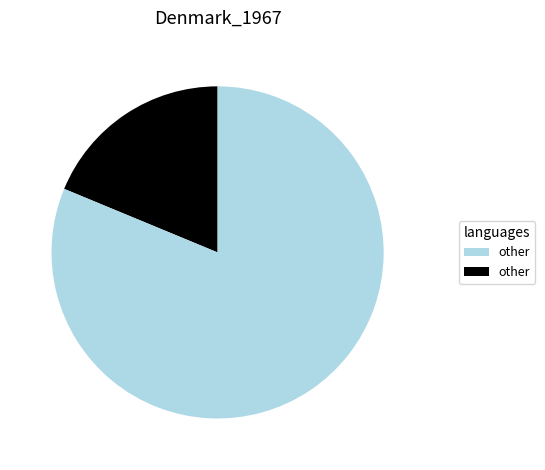

Does any single category account for the majority?

Yes